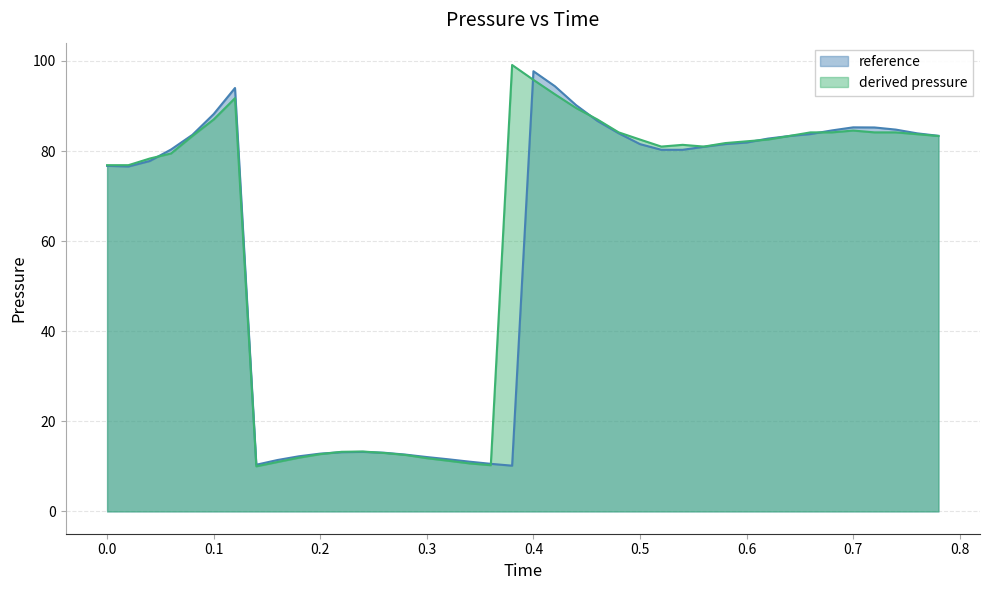

Is it true that reference equals 21.2 at 0.26?

False